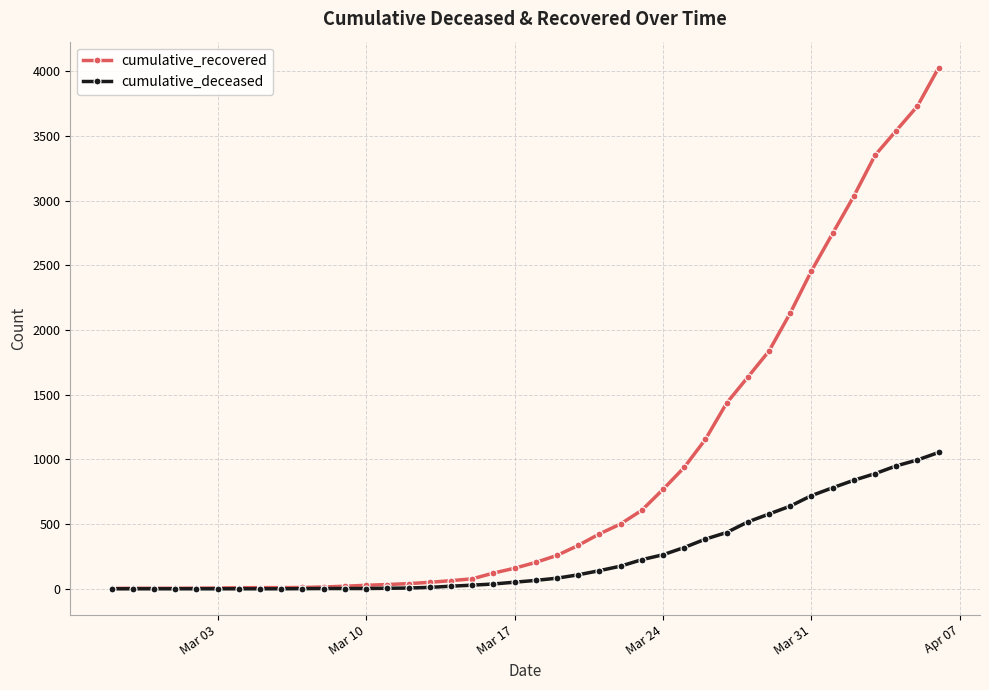

At how many categories does at least one series exceed 2604?

6